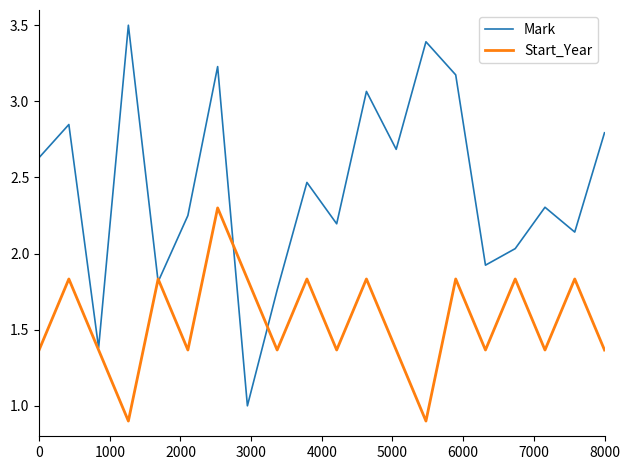

What is the maximum value shown in the chart?

3.5